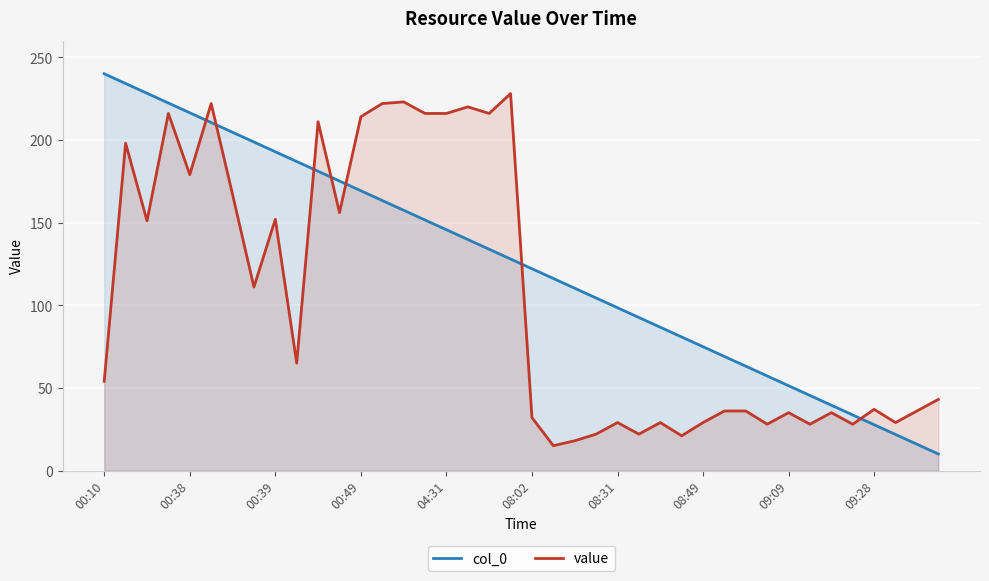

True or false: col_0 has more than 1 points higher than both neighbors.

False